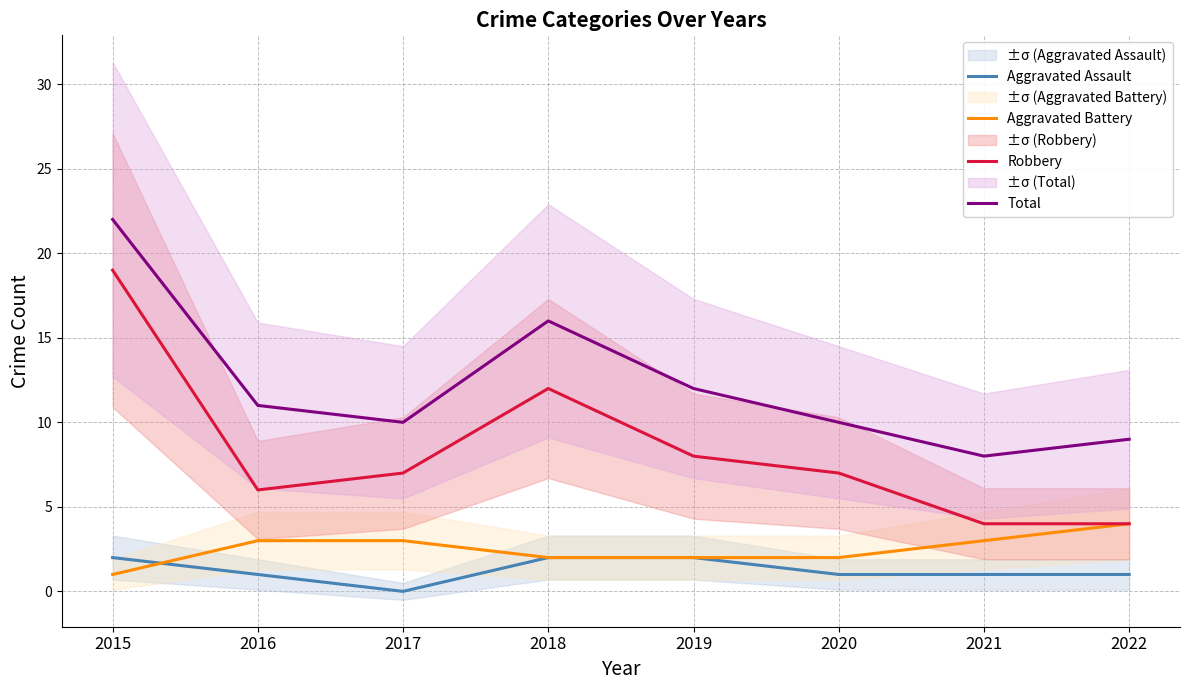

How many data points in Robbery are less than 7?

3